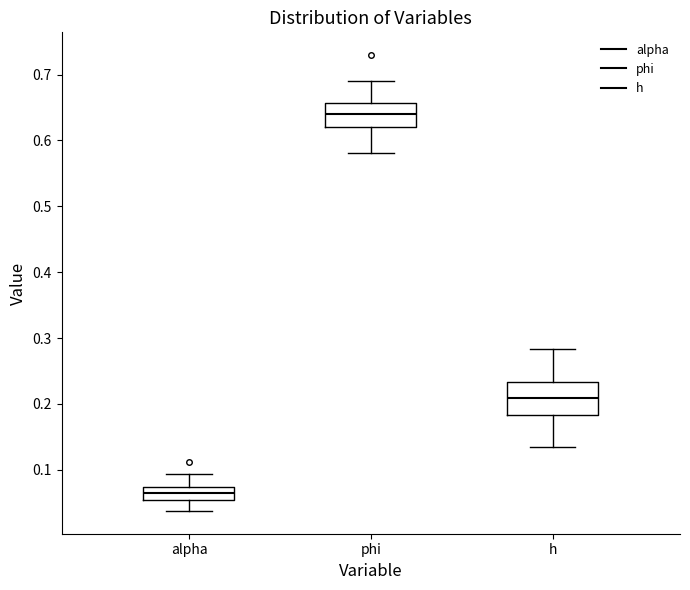

Comparing the boxes themselves (not the whiskers), which one is the tallest?

h